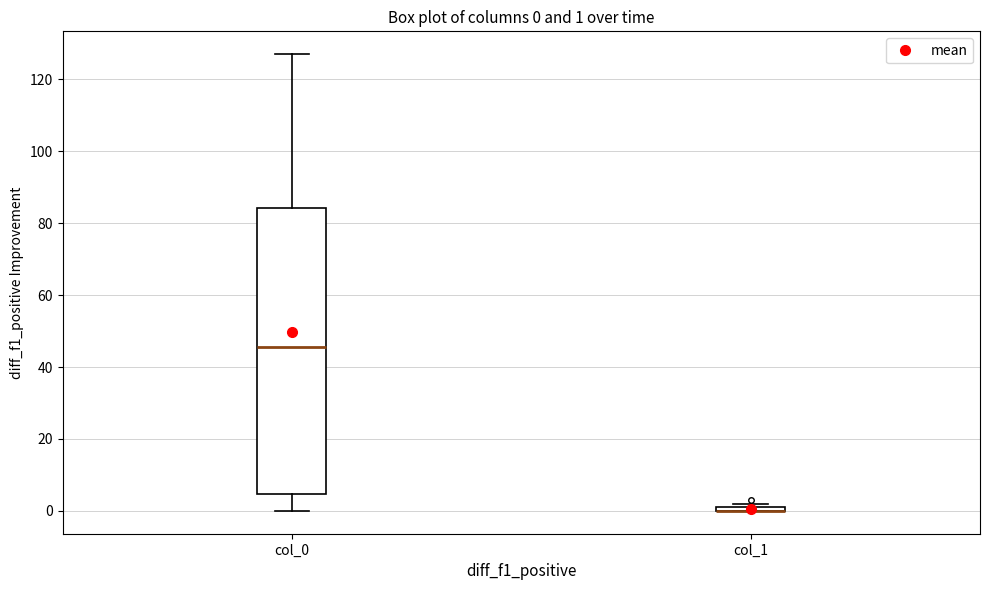

Comparing the boxes themselves (not the whiskers), which one is the tallest?

col_0